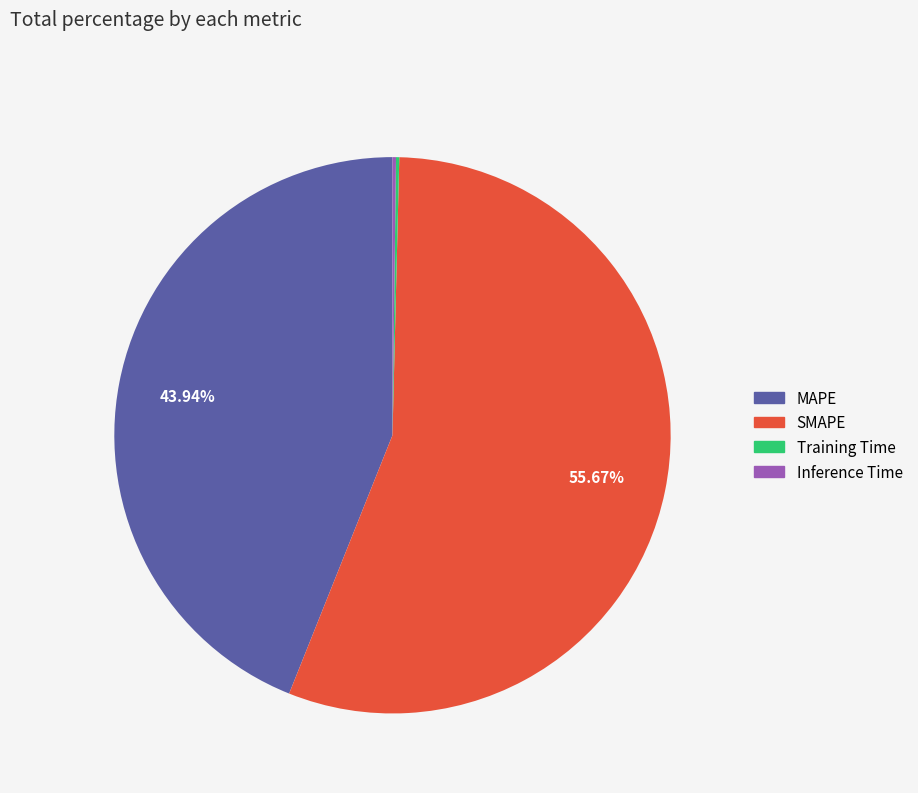

Which slice is the largest?

SMAPE